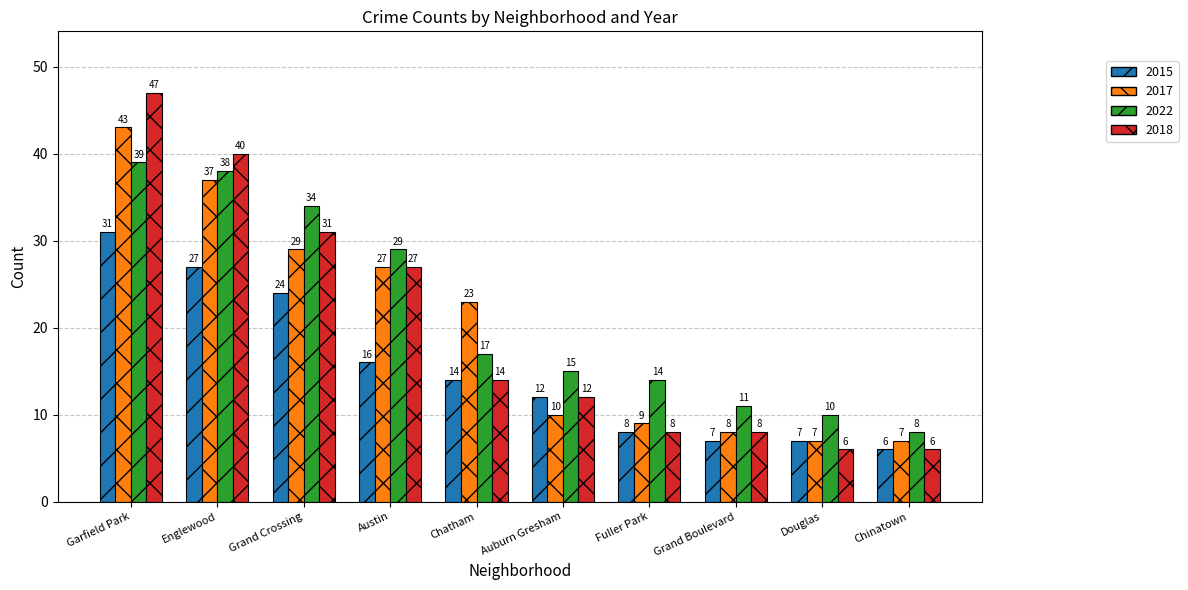

Does the chart contain stacked bars?

No